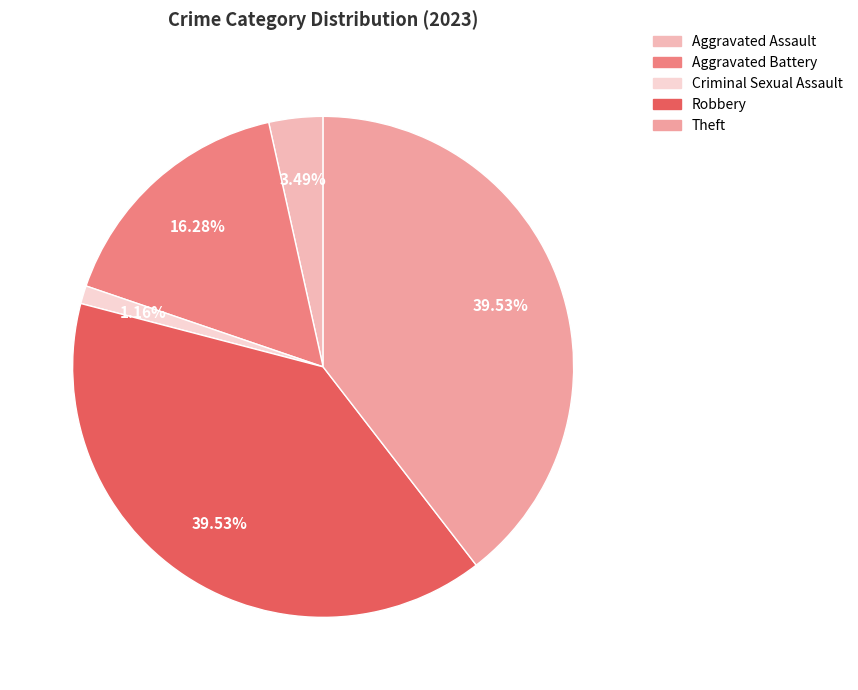

What is the total percentage of Robbery and Aggravated Assault?

43.0%